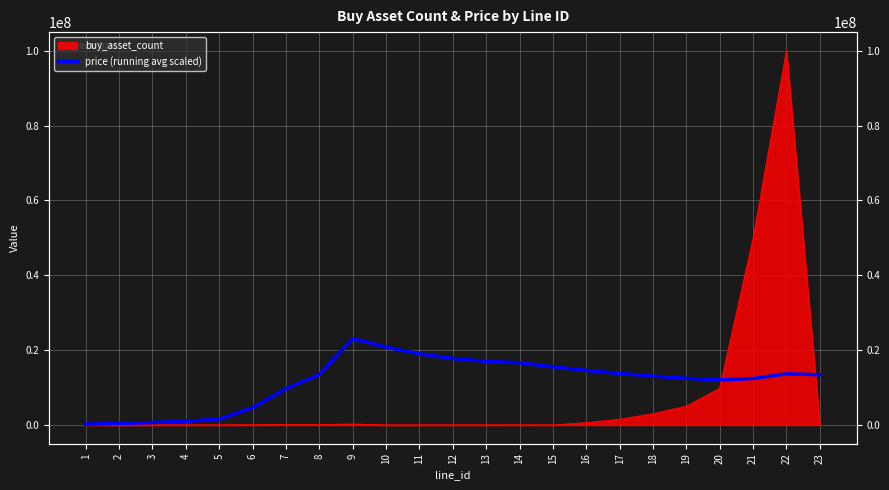

At which label does the data first exceed 13435095?

8